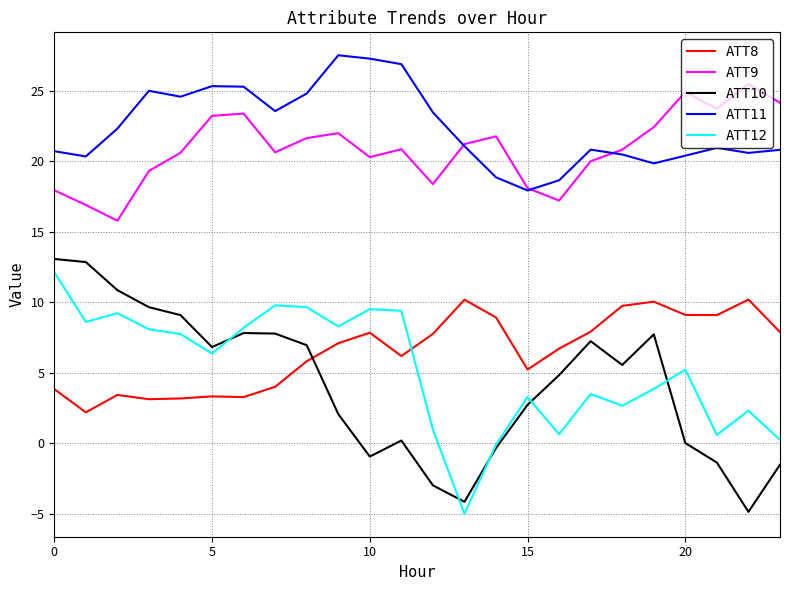

Count the number of categories in the chart.

24